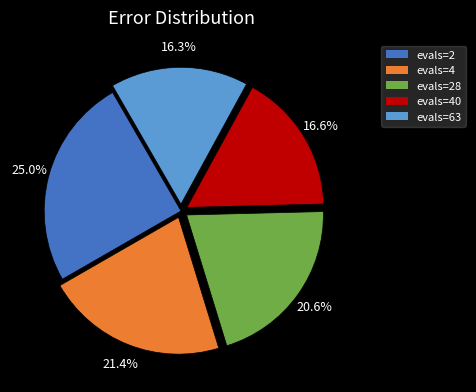

To the nearest percent, what portion does evals=28 represent?

21%